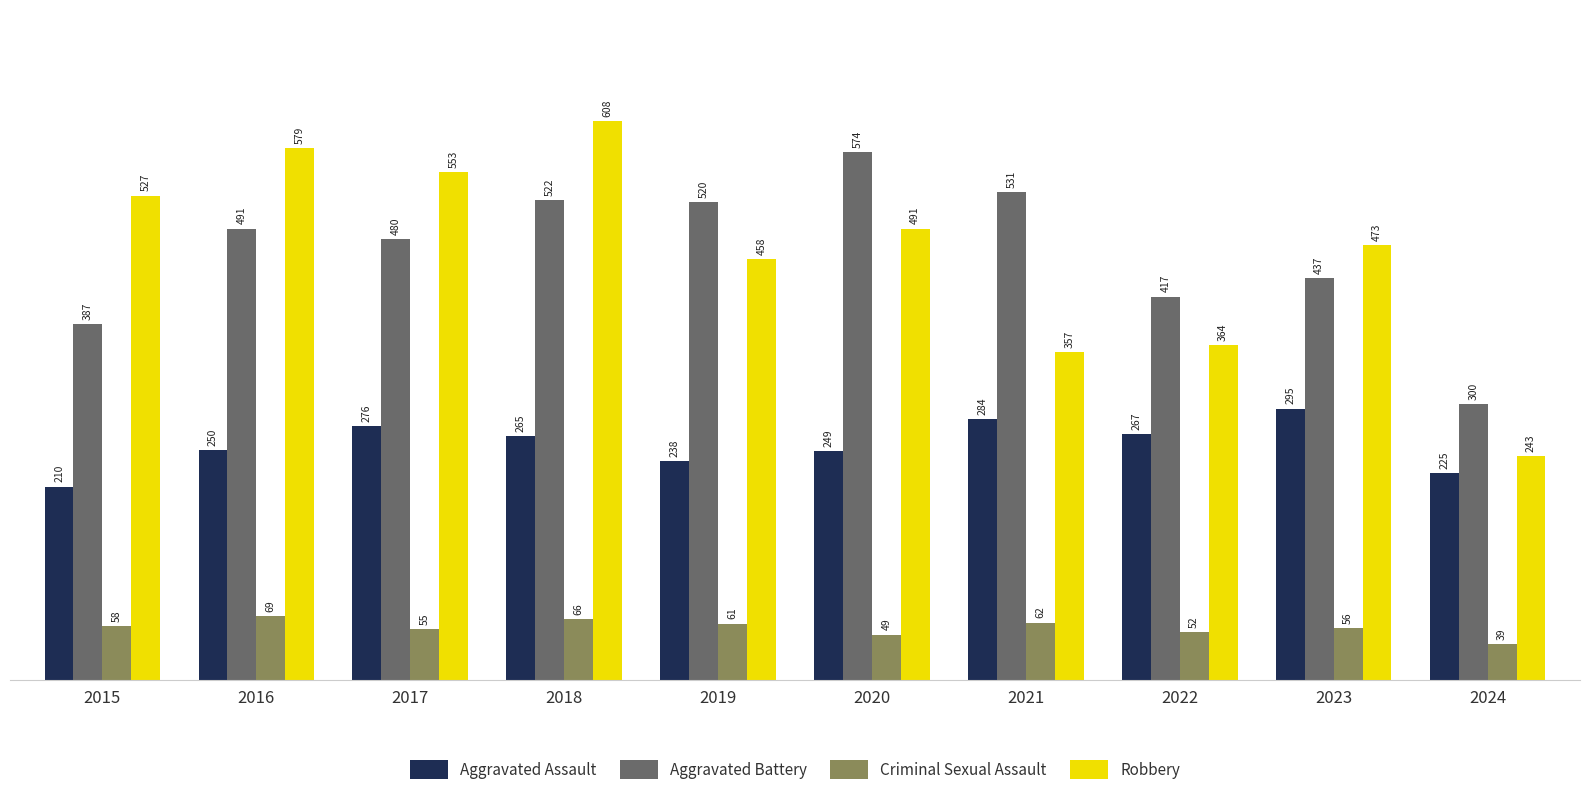

The value of Criminal Sexual Assault at 2020 is 27. True or false?

False